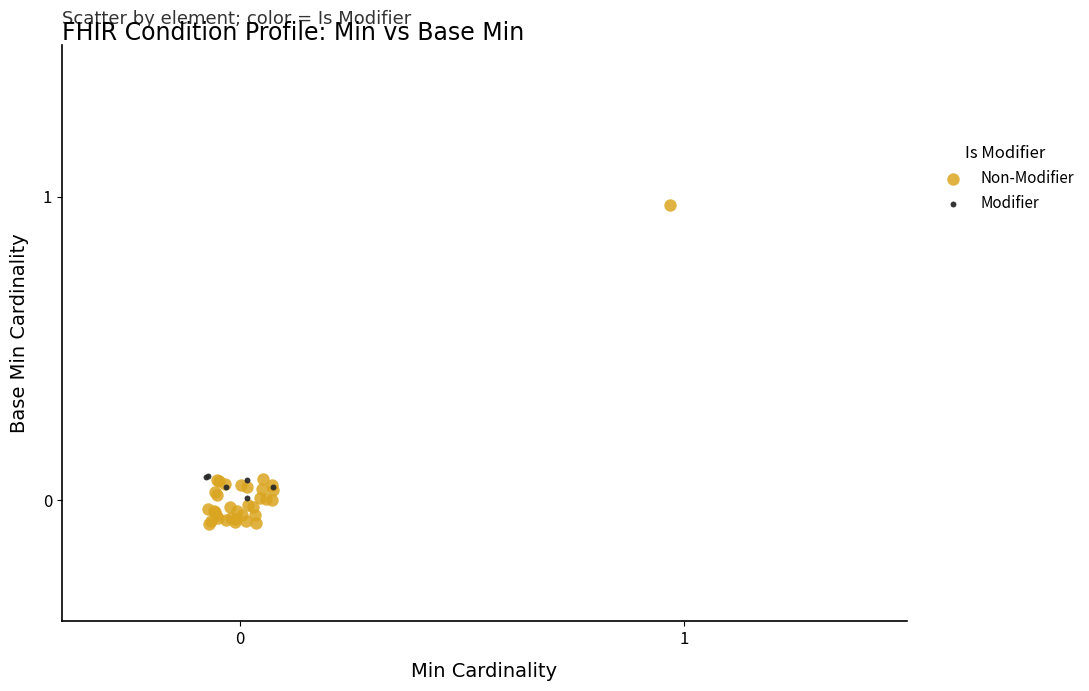

Which series has the largest Y range (max minus min)?

Non-Modifier